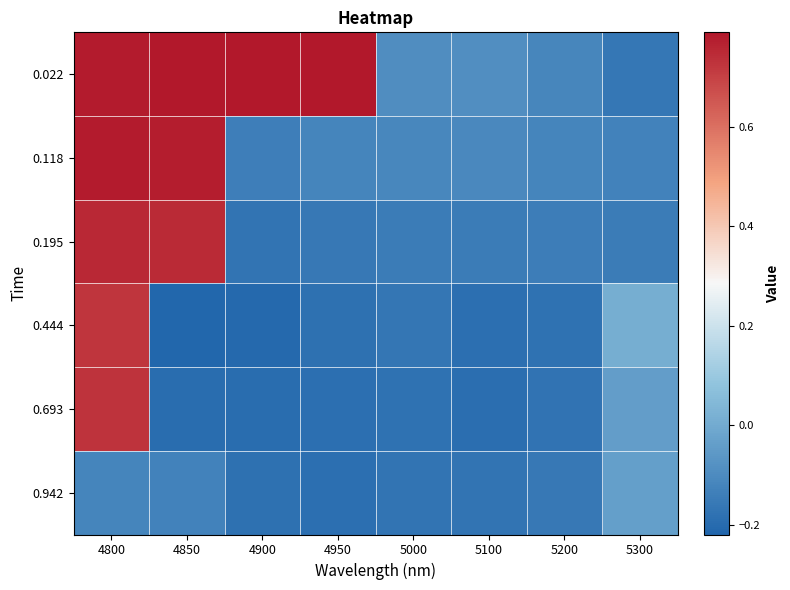

What is the spread (max minus min) of values at 4950?

1.0